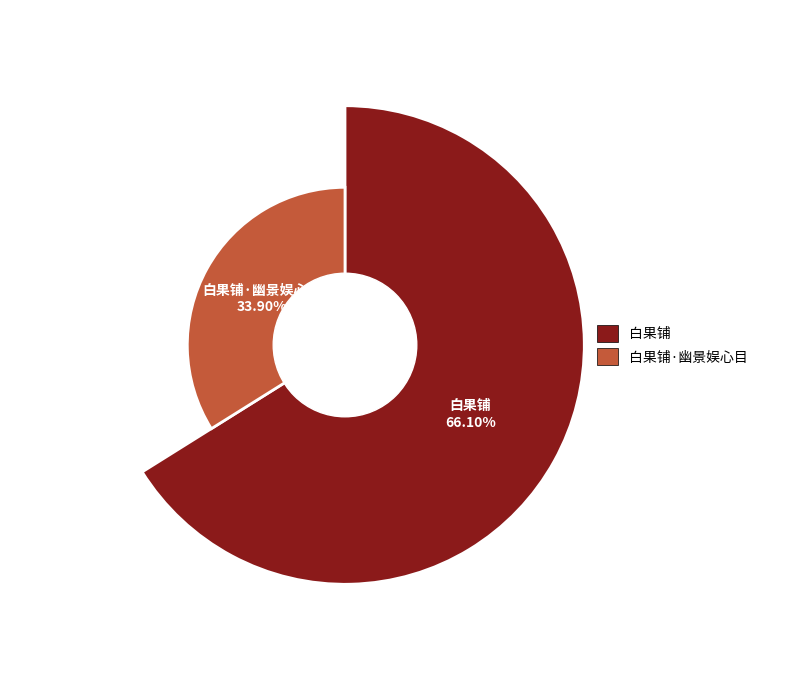

Which slice is the smallest?

白果铺·幽景娱心目